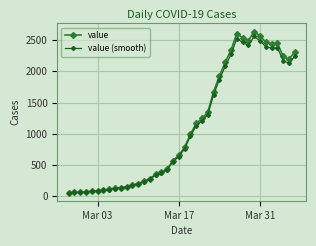

What is the greatest value displayed?

2638.0